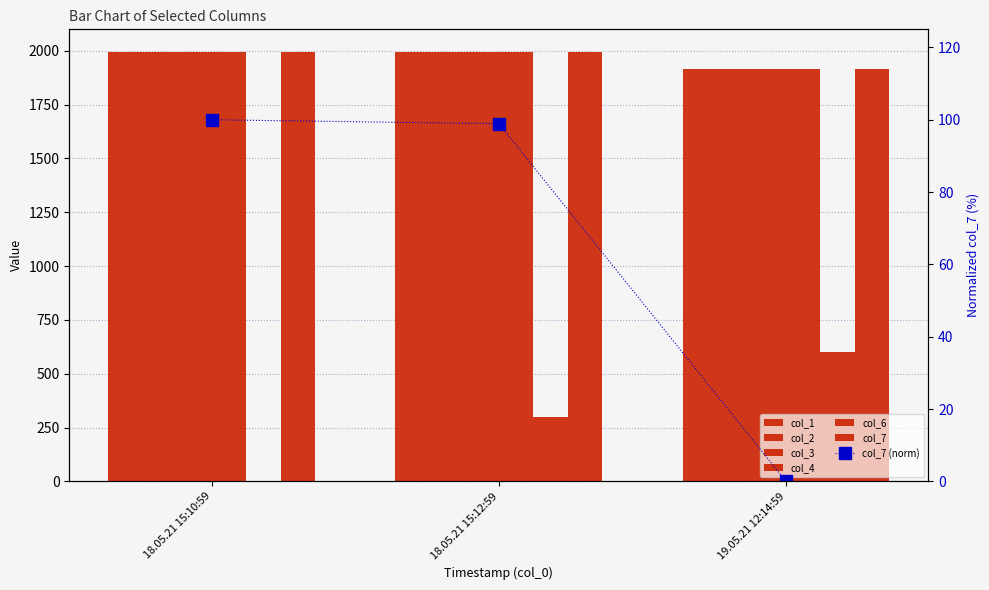

Which series has the largest range (max minus min)?

col_6